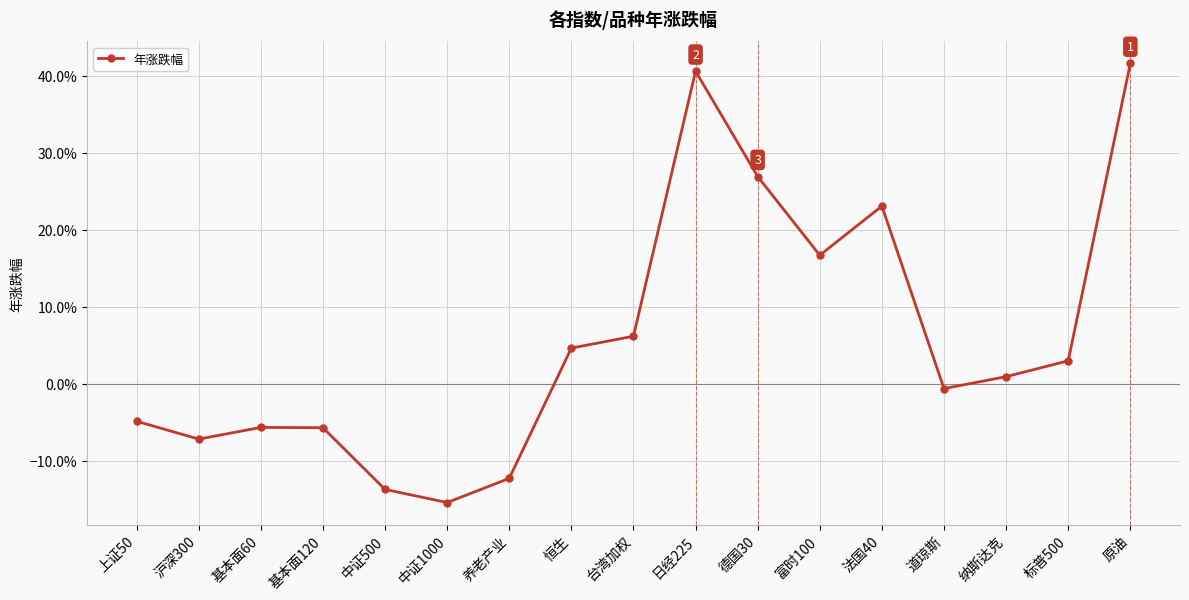

Which has a higher value, 中证500 or 中证1000?

中证500